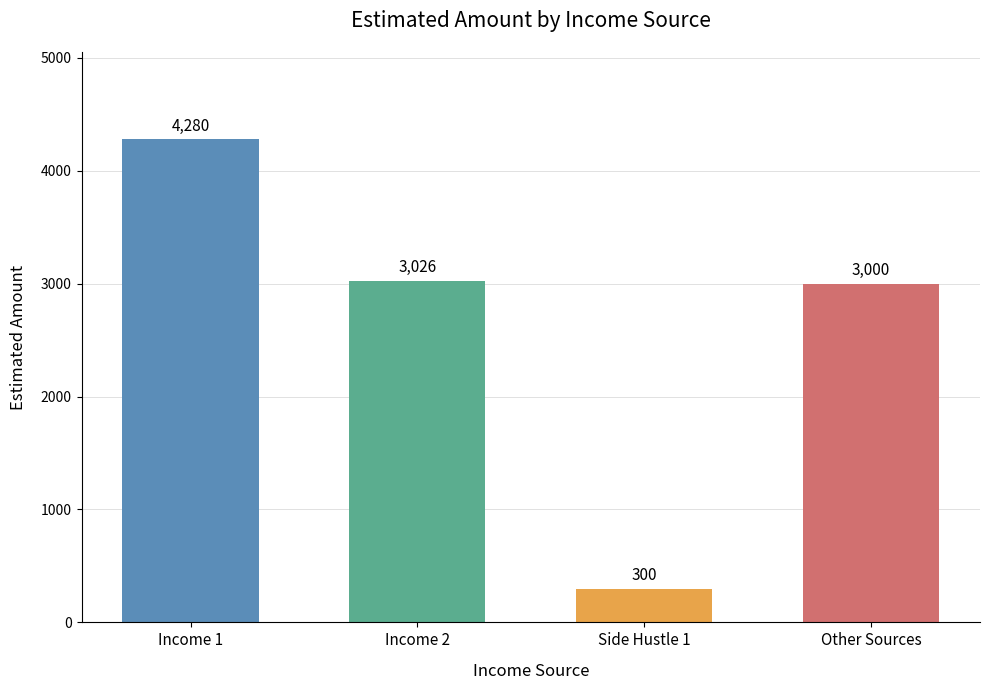

Reading left to right, extract all data points from this chart.

Income 1=4280	Income 2=3026	Side Hustle 1=300	Other Sources=3000